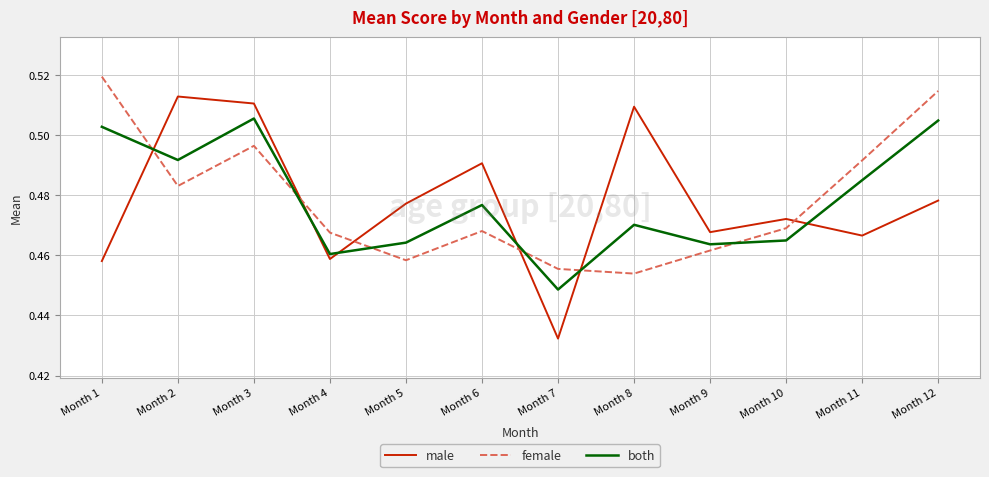

What are all the series names shown in the legend?

male, female, both